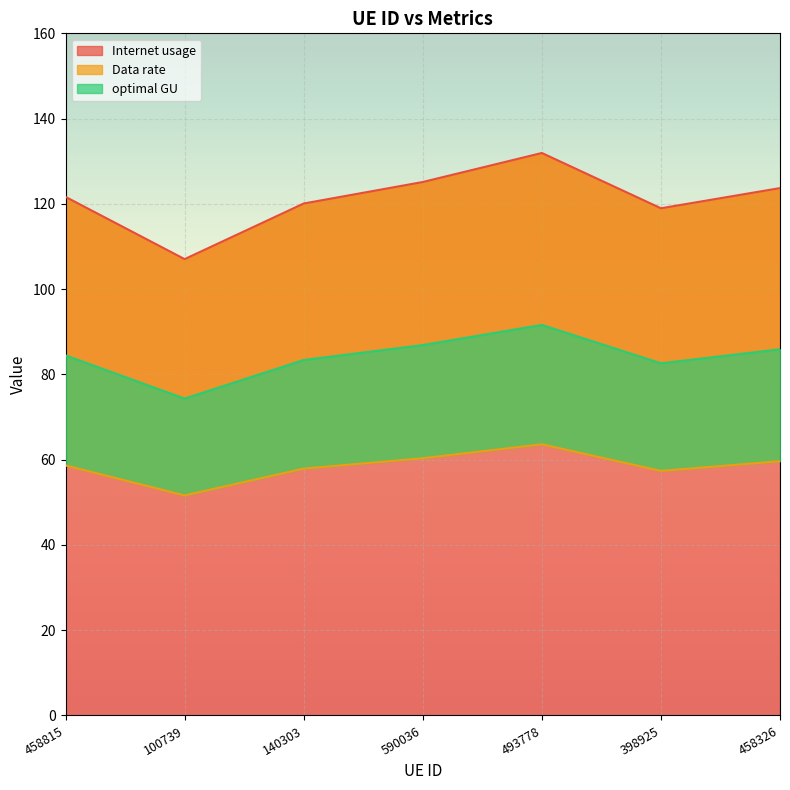

Reading right to left, list all the values displayed in this chart.

Internet usage: 458326=123.7	398925=119.0	493778=131.9	590036=125.1	140303=120.1	100739=107.0	458815=121.6
Data rate: 458326=59.6	398925=57.4	493778=63.6	590036=60.3	140303=57.9	100739=51.6	458815=58.6
optimal GU: 458326=85.9	398925=82.6	493778=91.6	590036=86.9	140303=83.4	100739=74.3	458815=84.5